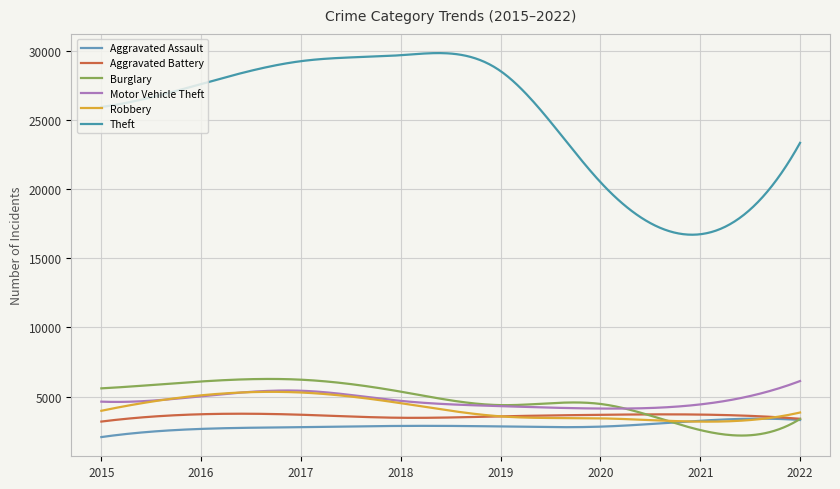

Rank the series by their maximum value, from lowest to highest.

Aggravated Assault, Aggravated Battery, Robbery, Motor Vehicle Theft, Burglary, Theft